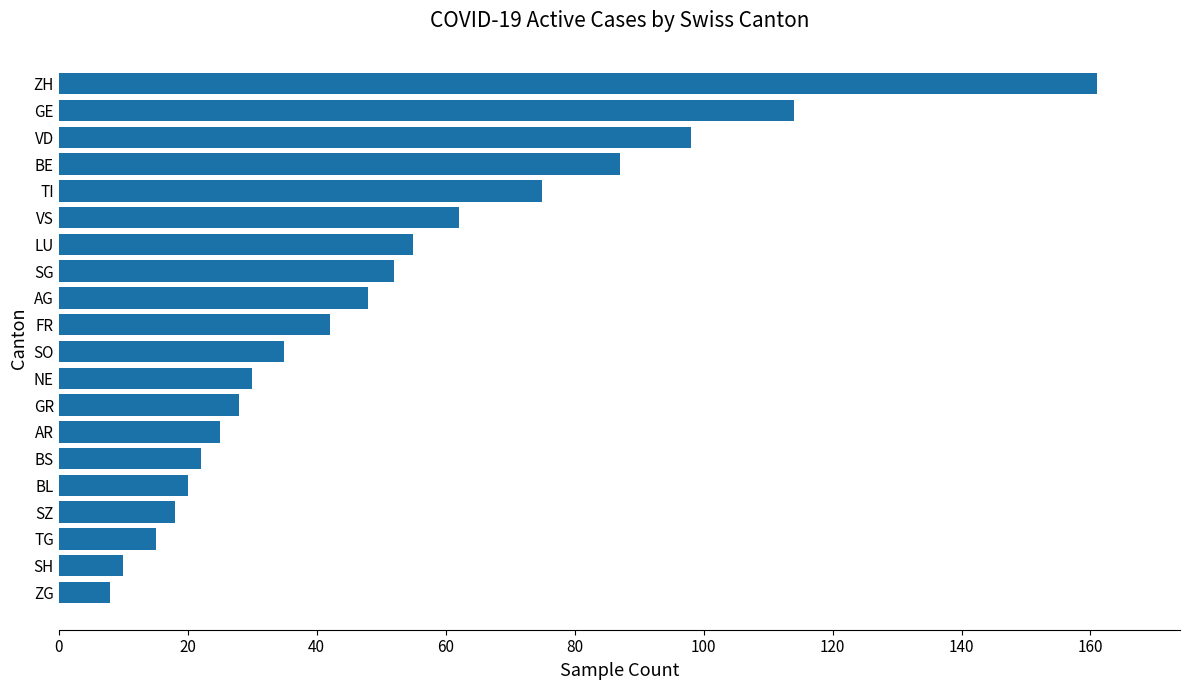

List the labels in order of value, smallest first.

ZG, SH, TG, SZ, BL, BS, AR, GR, NE, SO, FR, AG, SG, LU, VS, TI, BE, VD, GE, ZH